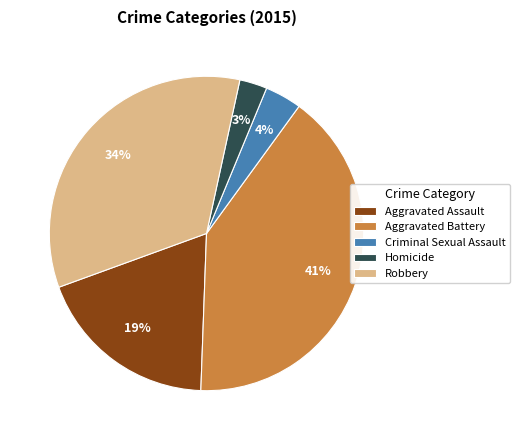

To the nearest percent, what is the difference between the Aggravated Assault and Robbery slice percentages?

15%